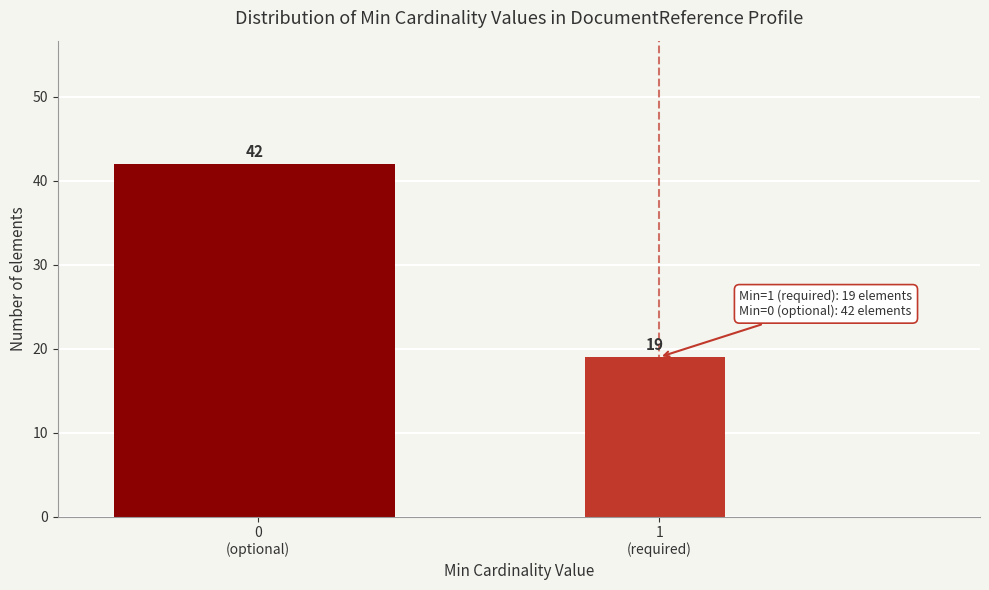

Reading left to right, extract all data points from this chart.

42	19